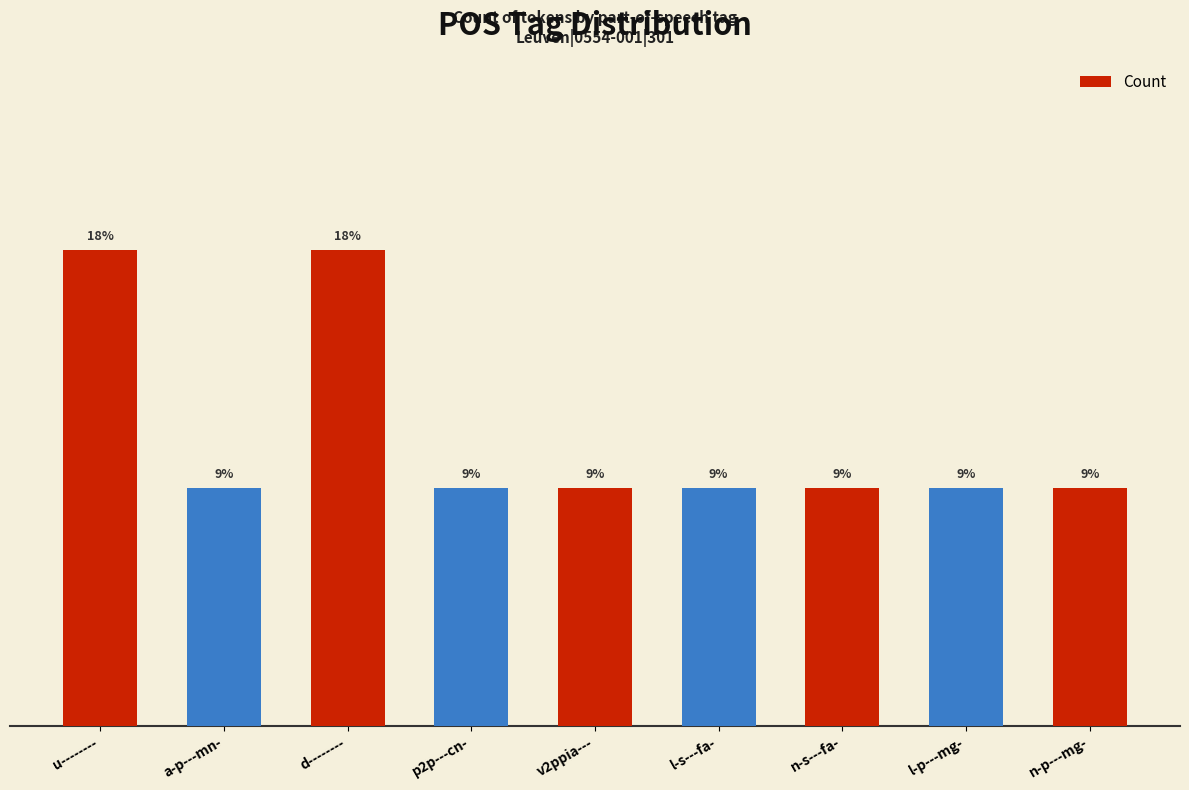

The chart shows a value of 1 at l-p---mg-. True or false?

False